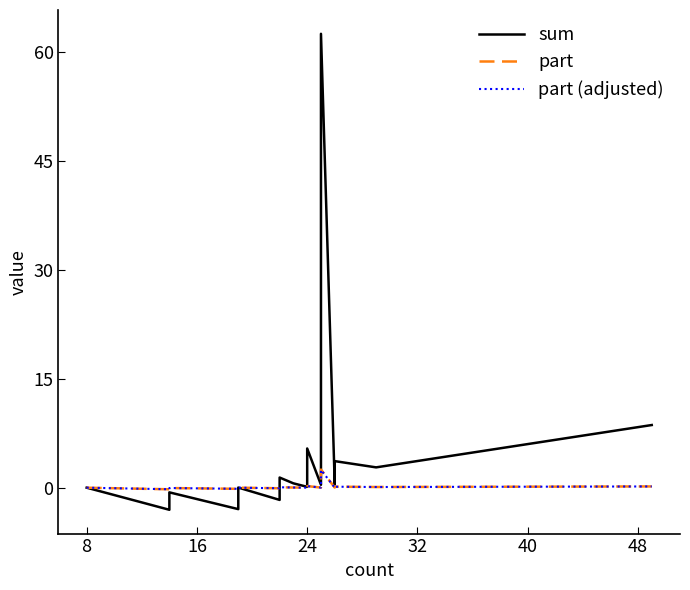

What is the sum of all sum values?

79.0